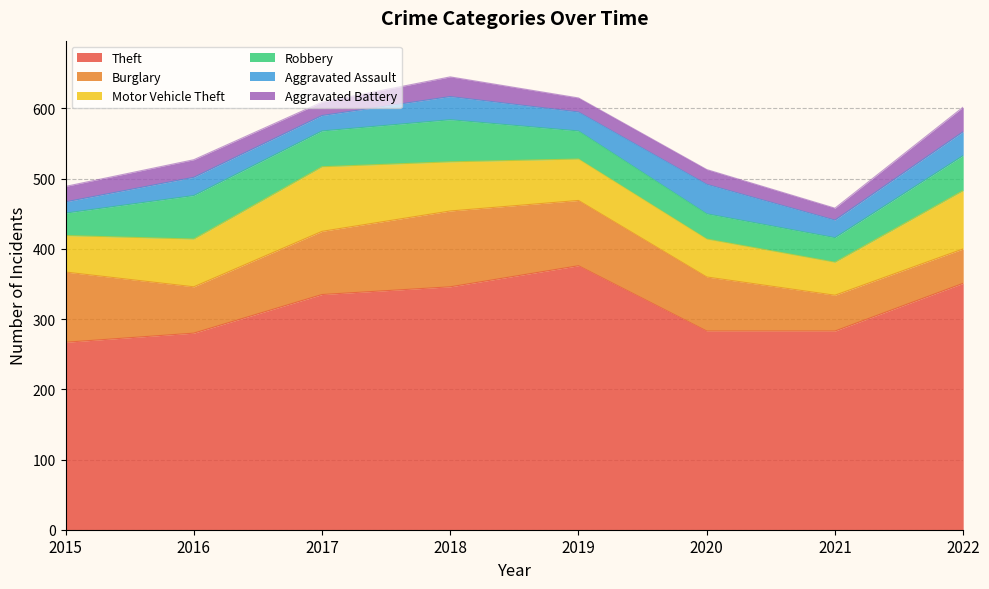

Between 2015 and 2016, which series saw the biggest shift?

Burglary